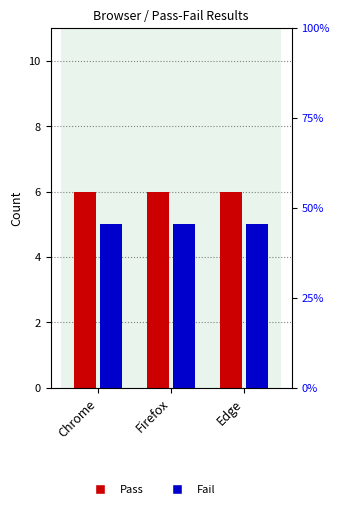

Reading left to right, what are all the values shown in this chart?

Pass: Chrome=6	Firefox=6	Edge=6
Fail: Chrome=5	Firefox=5	Edge=5